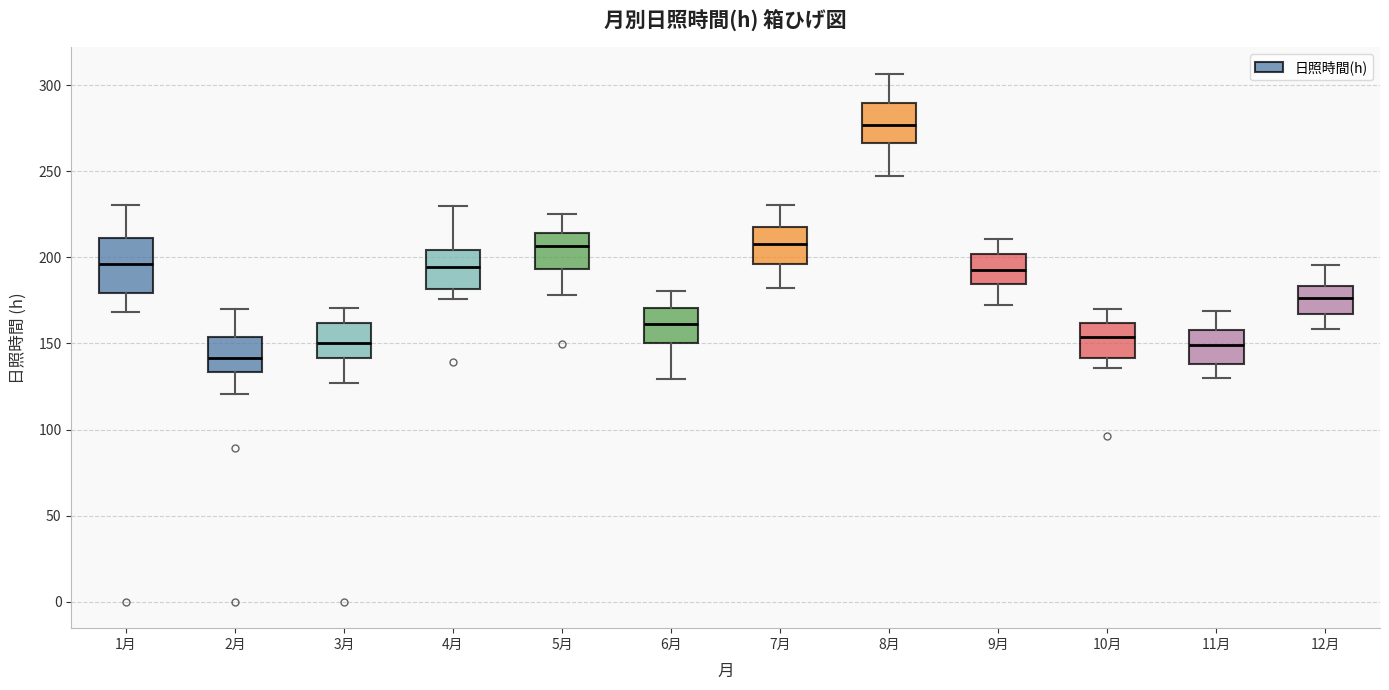

Reading left to right, read every box against the y-axis: the position of its median line, the range the box covers, and the ends of its whiskers. The values are not printed on the chart, so give them approximately, as read against the axis.

1月: median 195, box 180 to 210, whiskers 170 to 230
2月: median 140, box 135 to 155, whiskers 120 to 170
3月: median 150, box 140 to 160, whiskers 125 to 170
4月: median 195, box 180 to 205, whiskers 175 to 230
5月: median 205, box 195 to 215, whiskers 180 to 225
6月: median 160, box 150 to 170, whiskers 130 to 180
7月: median 210, box 195 to 220, whiskers 180 to 230
8月: median 275, box 265 to 290, whiskers 245 to 305
9月: median 195, box 185 to 200, whiskers 170 to 210
10月: median 155, box 140 to 160, whiskers 135 to 170
11月: median 150, box 140 to 160, whiskers 130 to 170
12月: median 175, box 165 to 185, whiskers 160 to 195